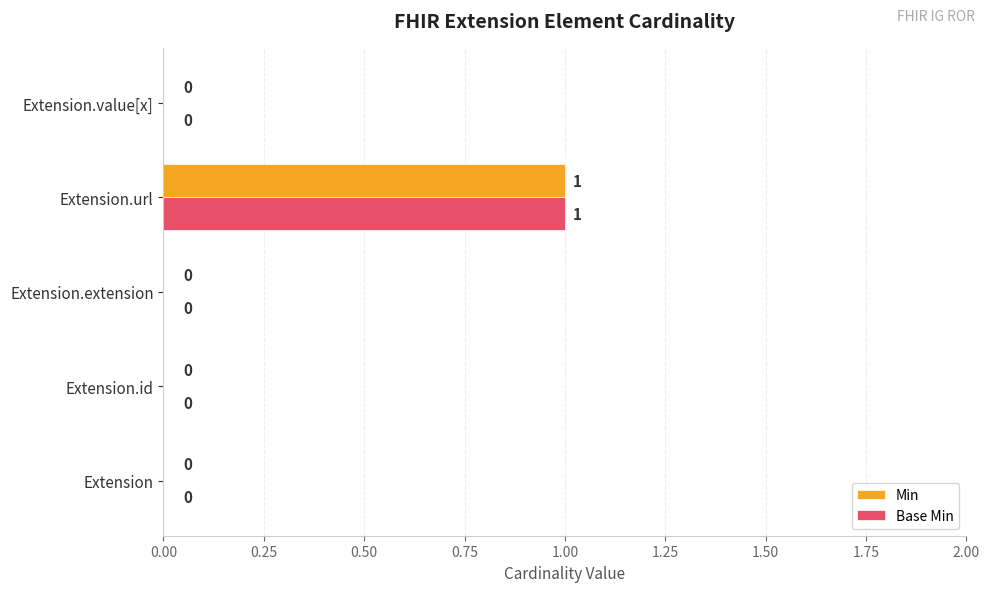

True or false: Min has a value of 1 at Extension.url.

True